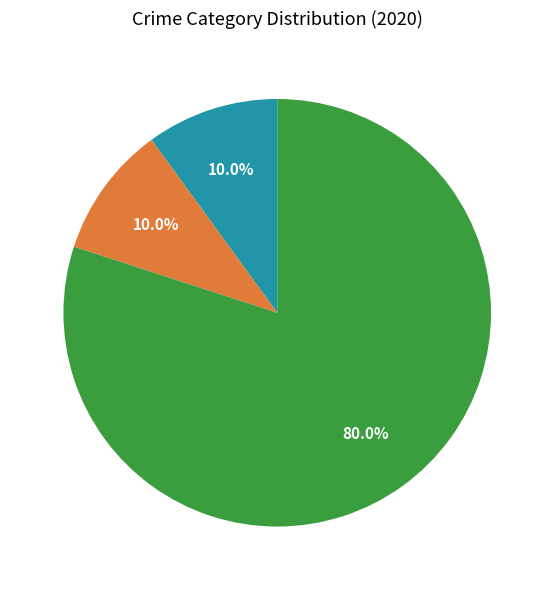

How many slices are in this pie chart?

3